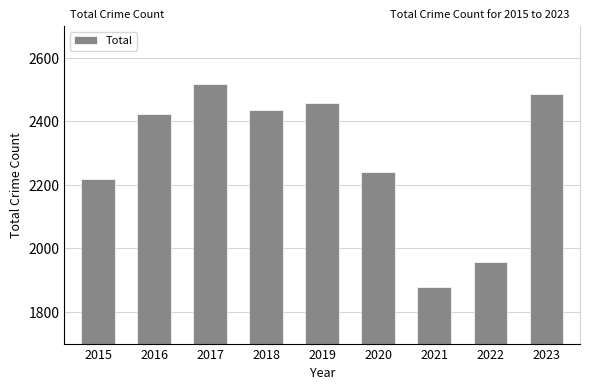

What is the difference between the values at 2022 and 2019?

502